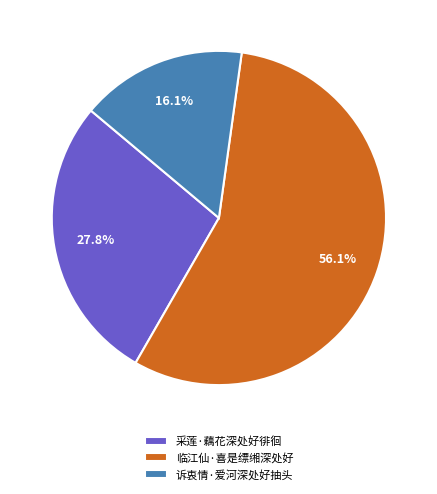

What percentage is the 采莲·藕花深处好徘徊 slice, to the nearest percent?

28%